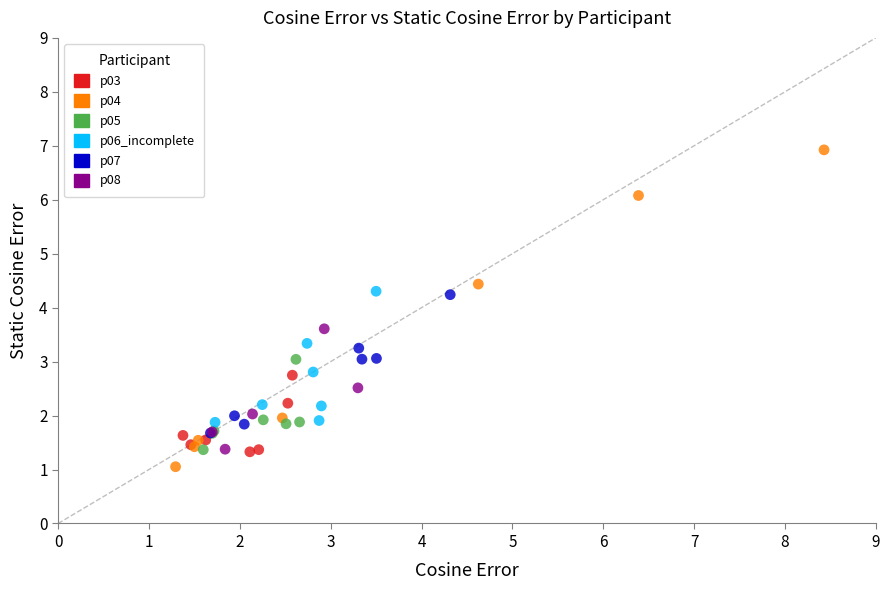

Which series contains the highest Y value?

p04